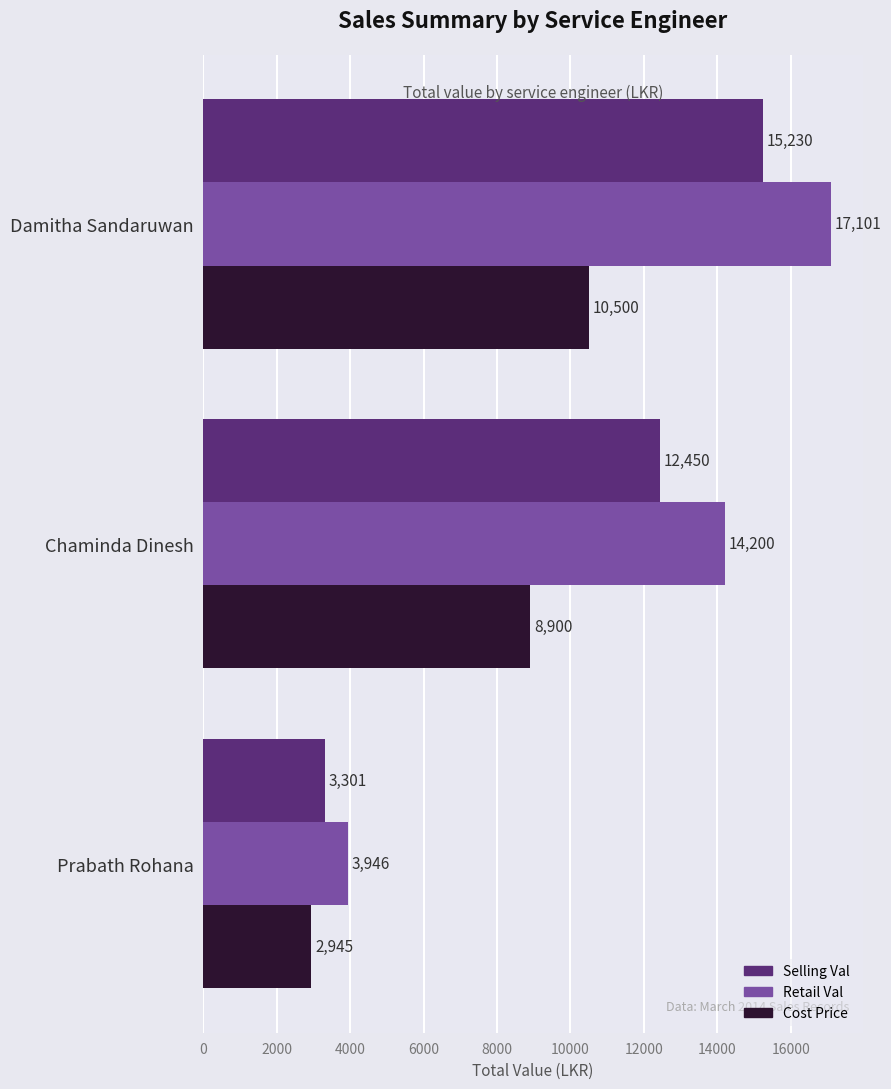

What is the maximum value shown in the chart?

17100.6